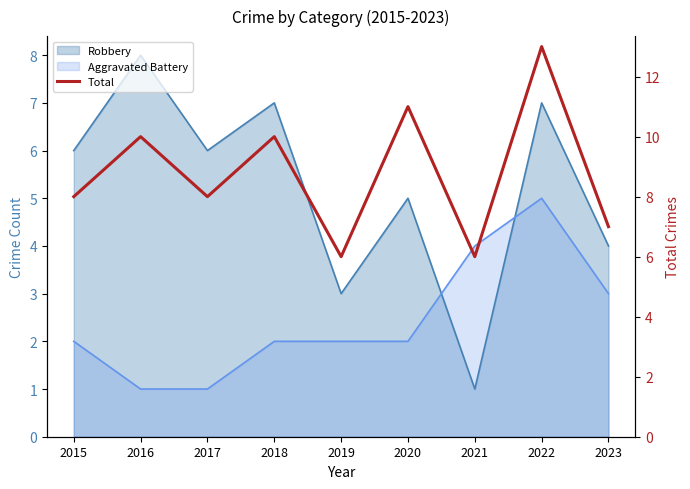

List the labels in order of value, largest first.

2022, 2020, 2016, 2018, 2015, 2017, 2023, 2019, 2021